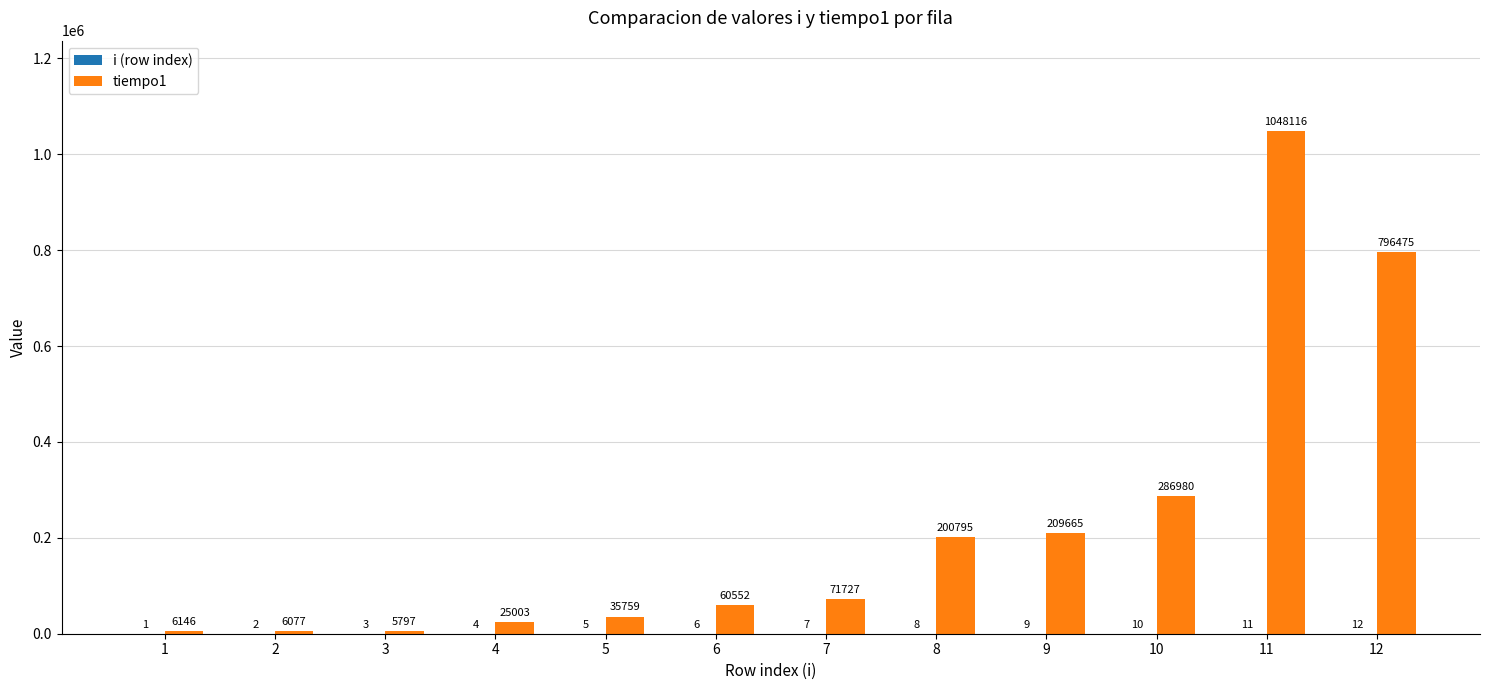

Are the bars horizontal?

No